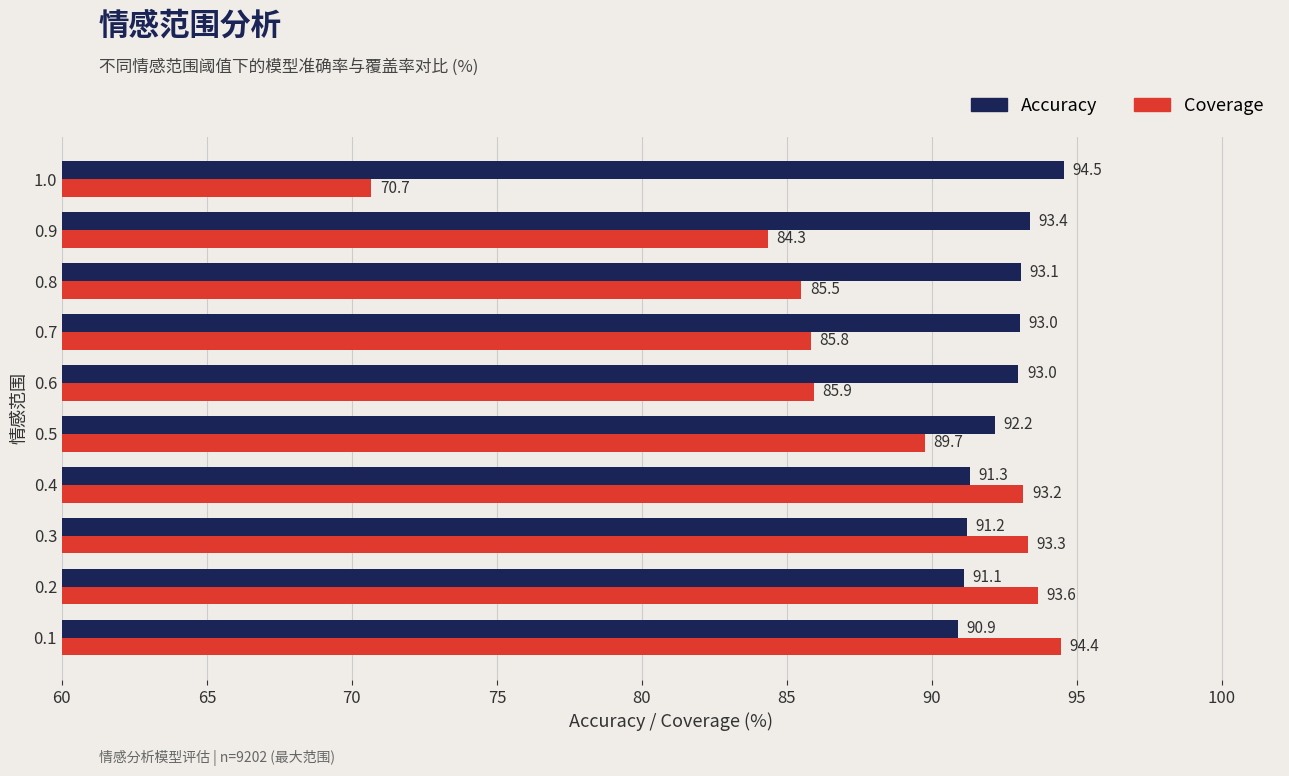

Is it true that Coverage equals 70.7 at 1.0?

True